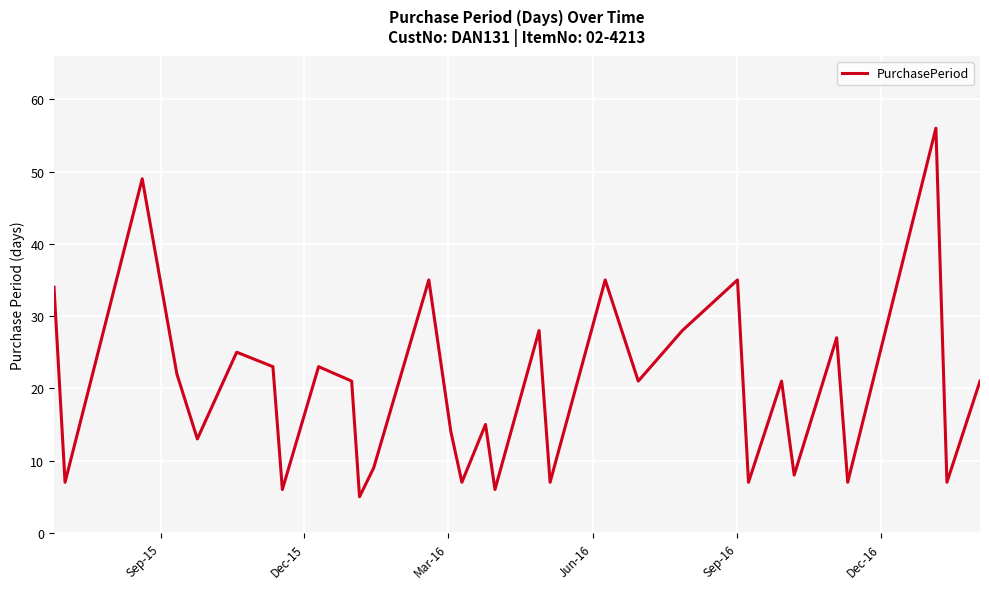

What is the greatest value displayed?

56